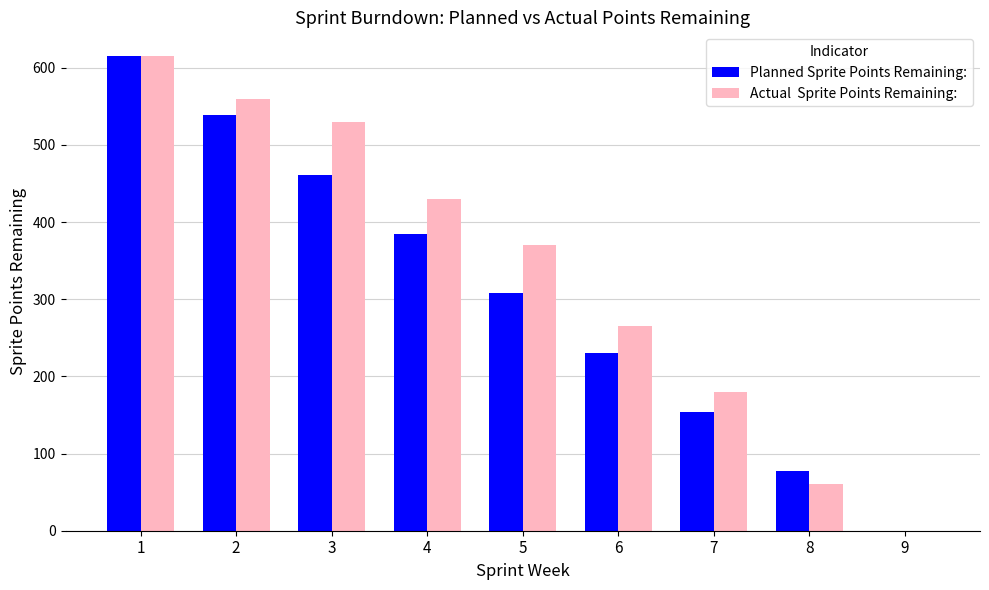

What is the total value across all series at 1?

1230.0